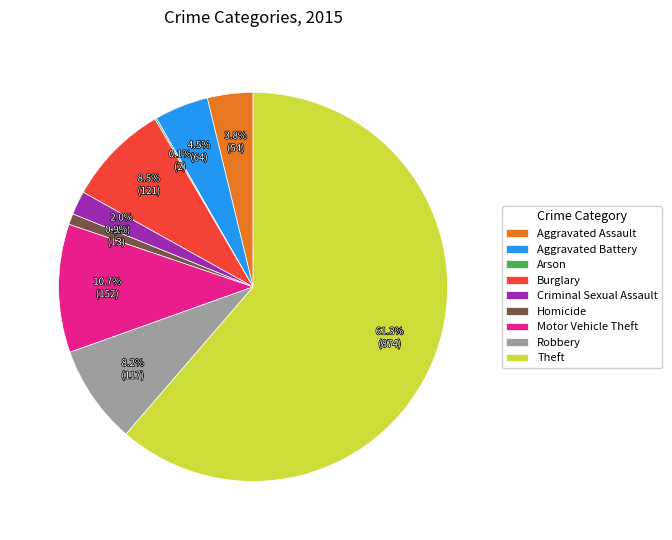

Which slice is the largest?

Theft